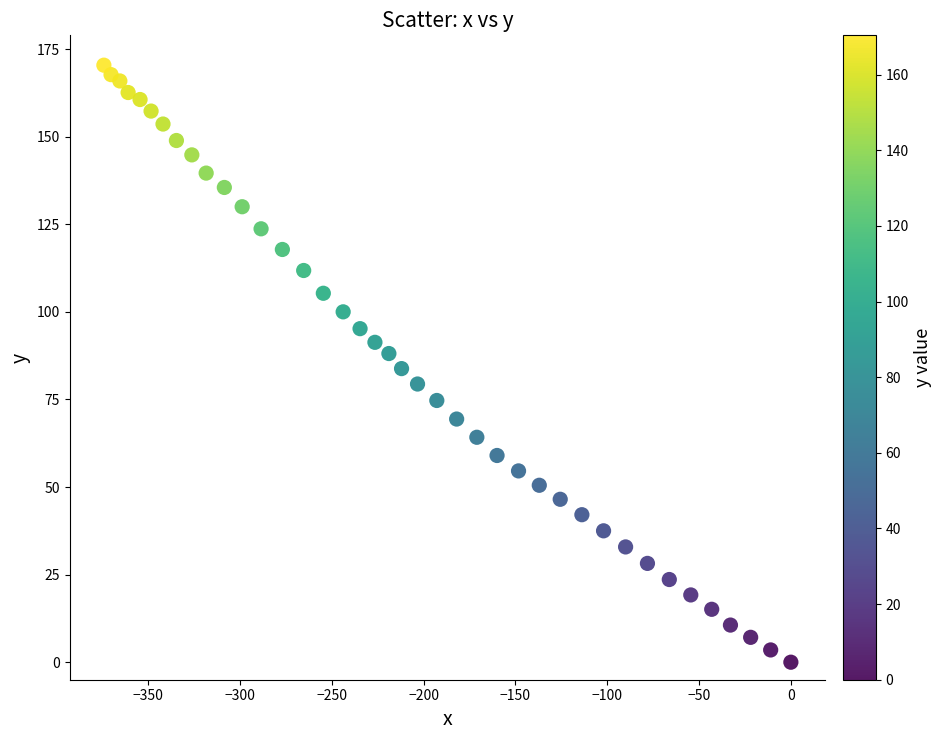

What is the range of Y values (max minus min)?

170.4